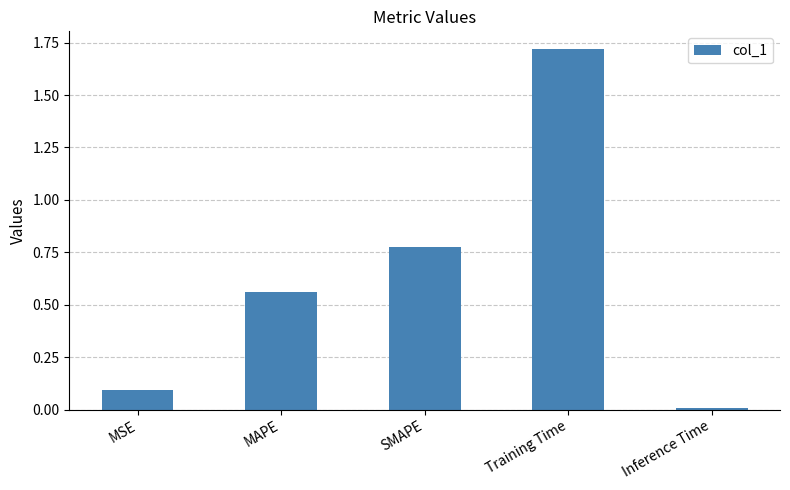

List the labels in order of value, smallest first.

Inference Time, MSE, MAPE, SMAPE, Training Time